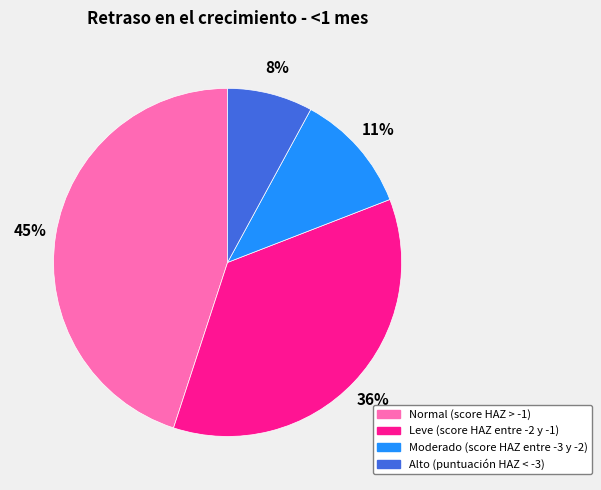

Which has a higher value, Alto (puntuación HAZ < -3) or Normal (score HAZ > -1)?

Normal (score HAZ > -1)